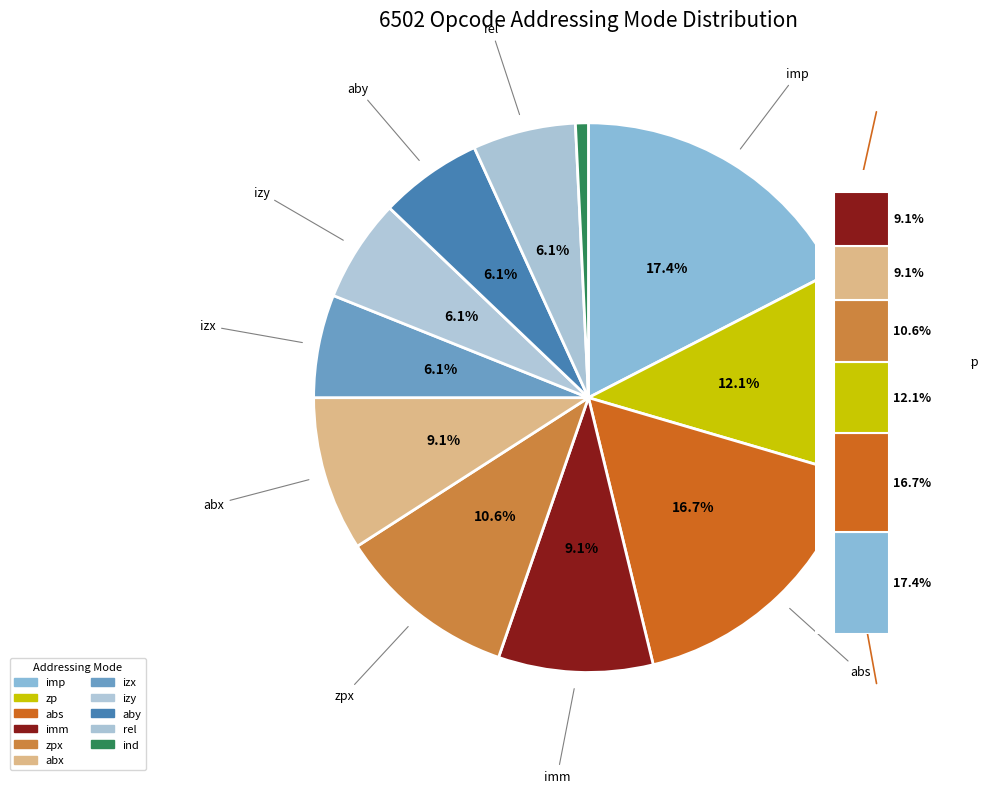

To the nearest percent, what is the difference between the ind and abx slice percentages?

8%